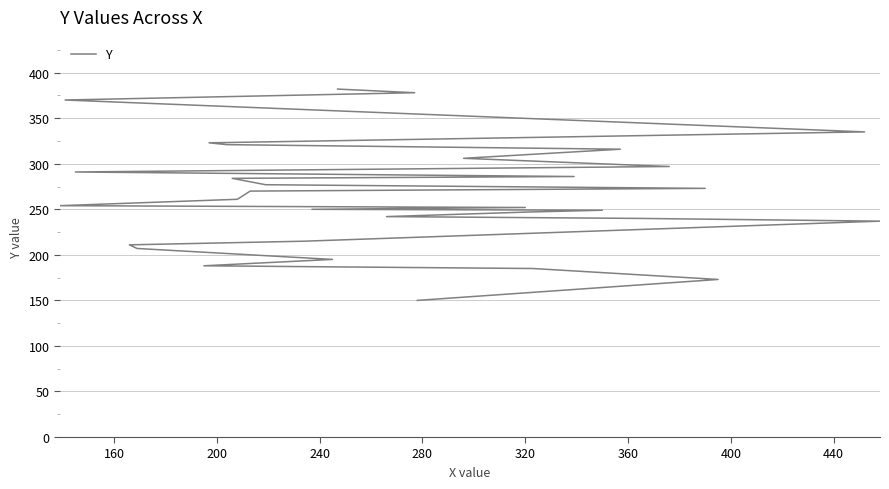

How many values exceed 261?

15